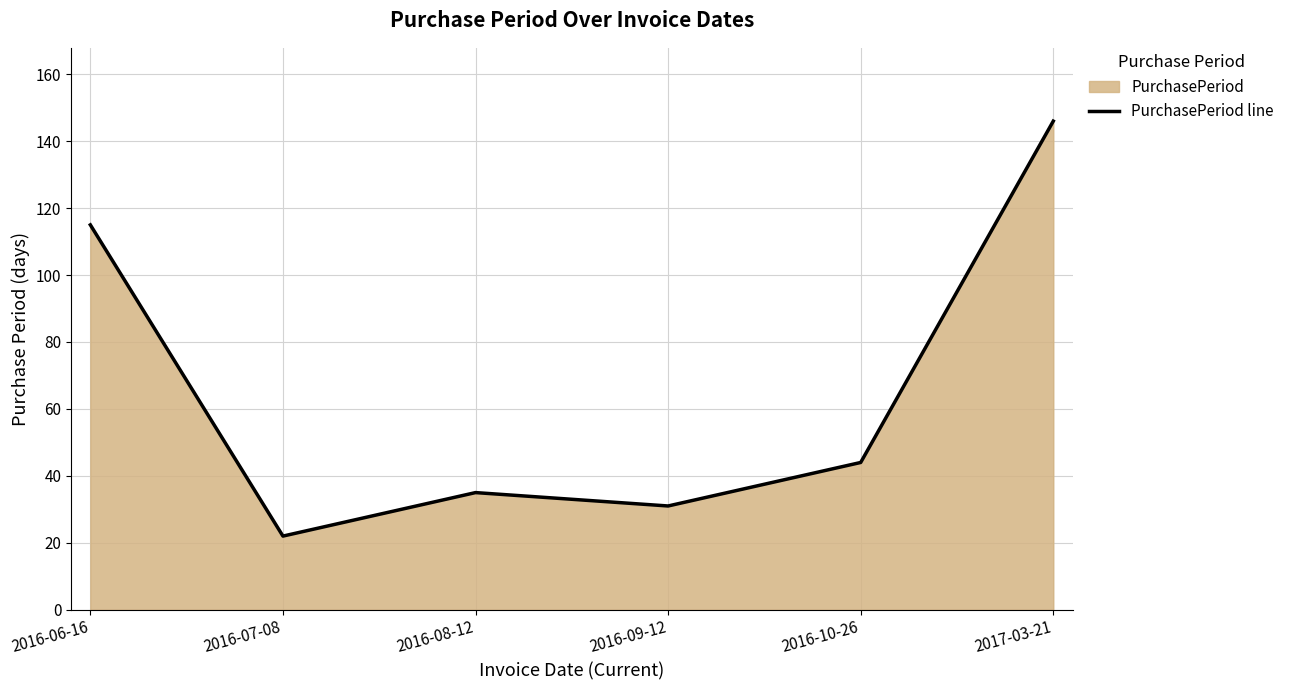

Count the number of data series in this chart.

1